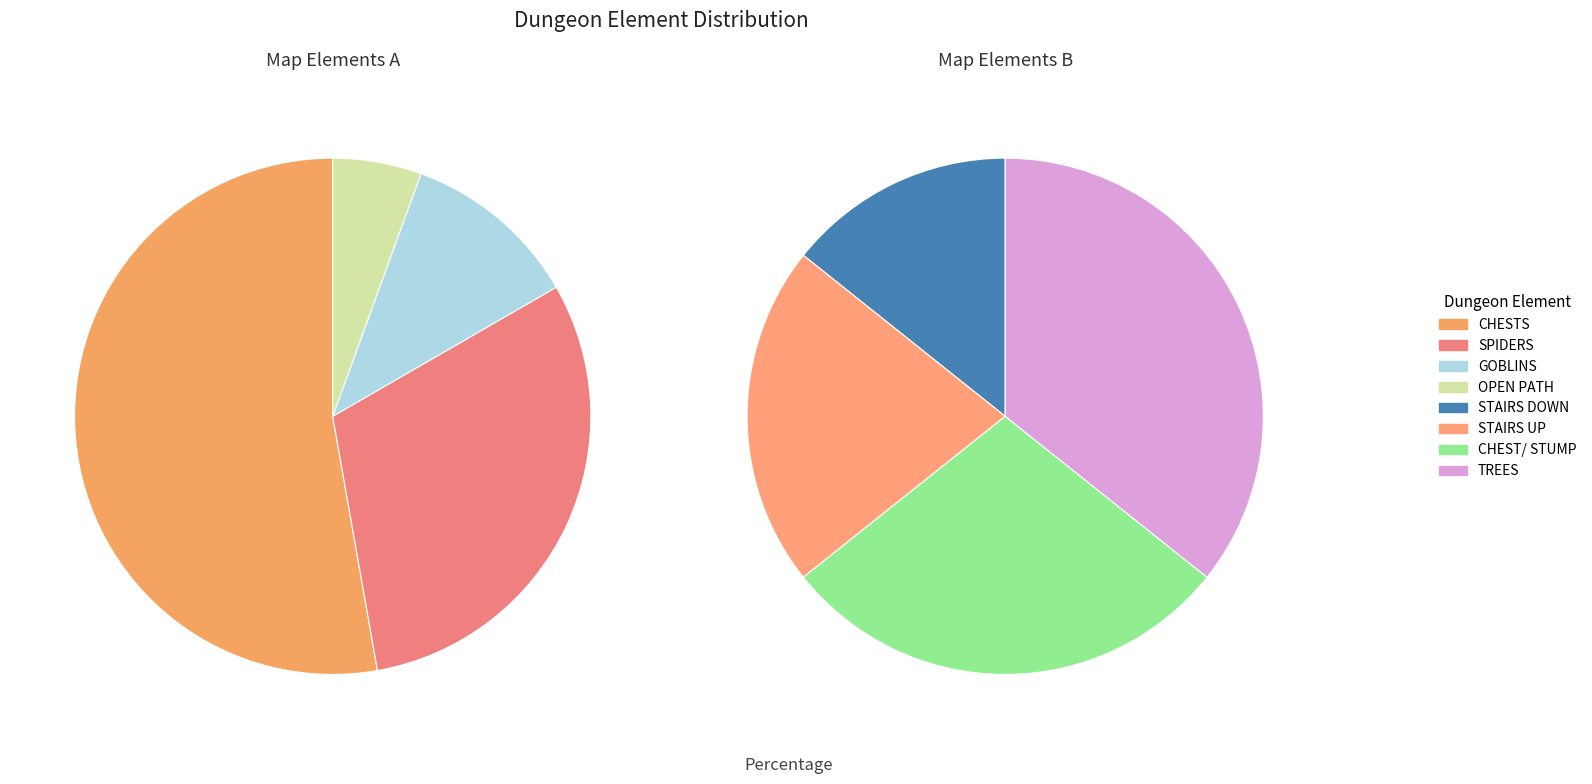

True or false: STAIRS UP accounts for 1% of the total.

False